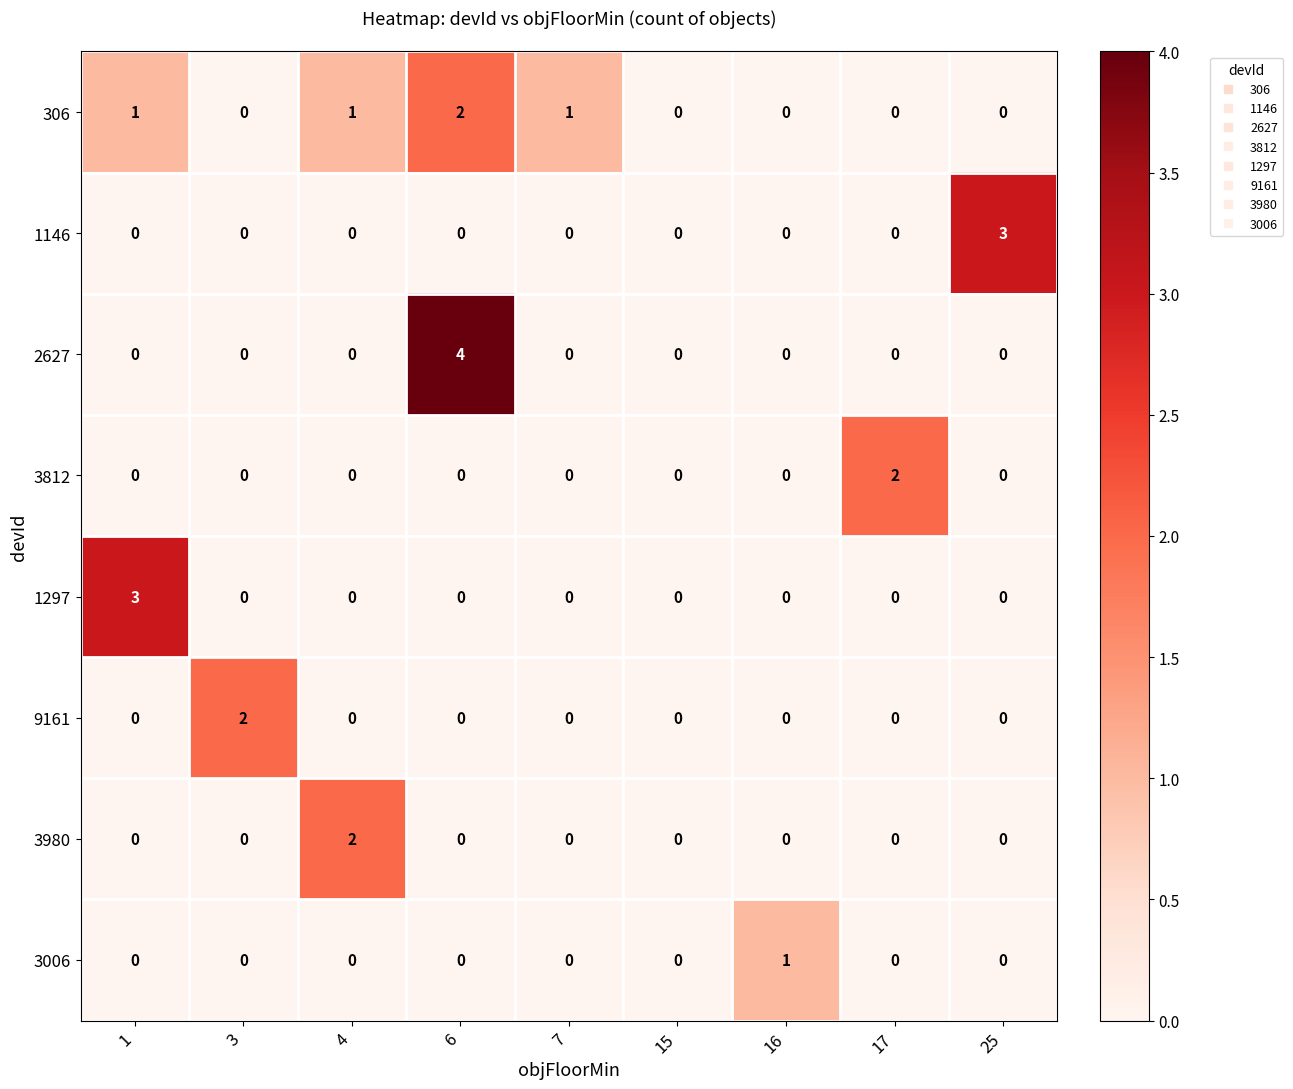

Which series has the widest spread of values?

2627